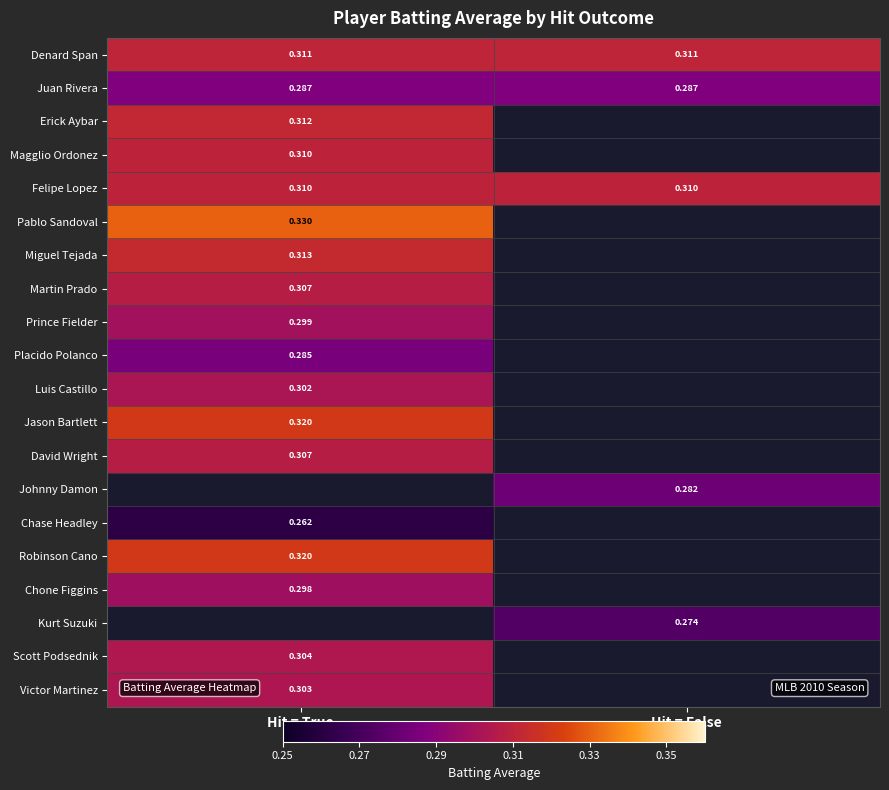

What is the difference between the highest and lowest values at Hit = True?

0.1